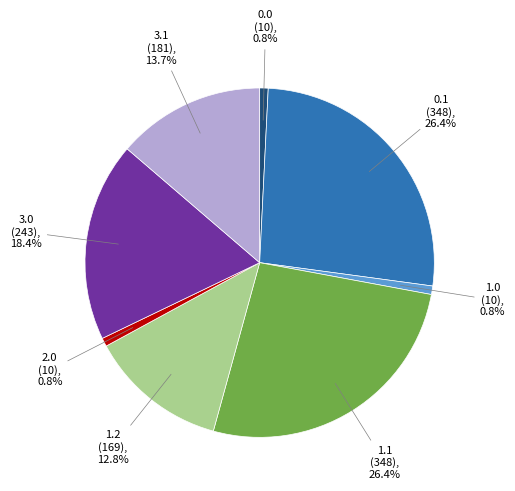

What portion of the pie excludes 1.1?

73.6%